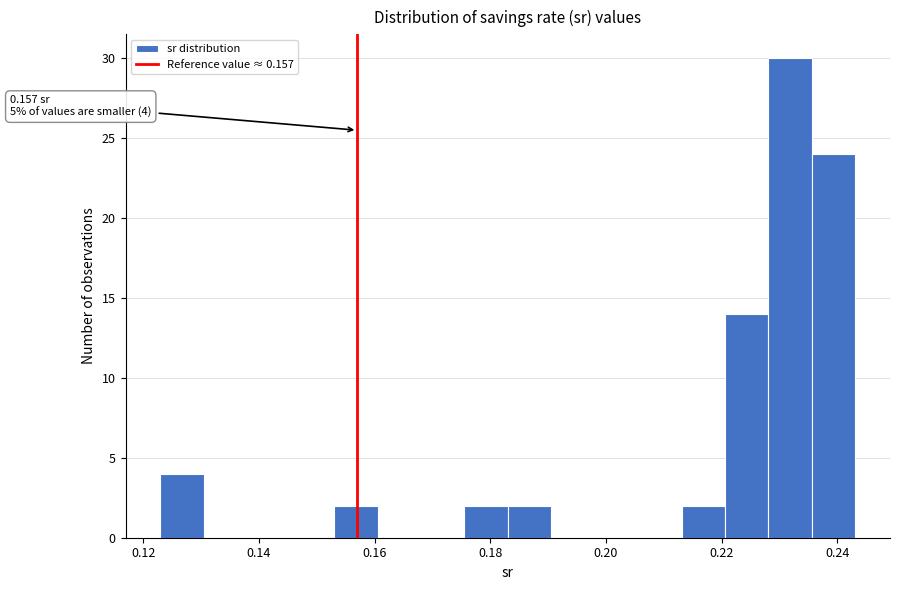

Read against the x-axis, roughly where is the centre of the tallest bar?

0.232